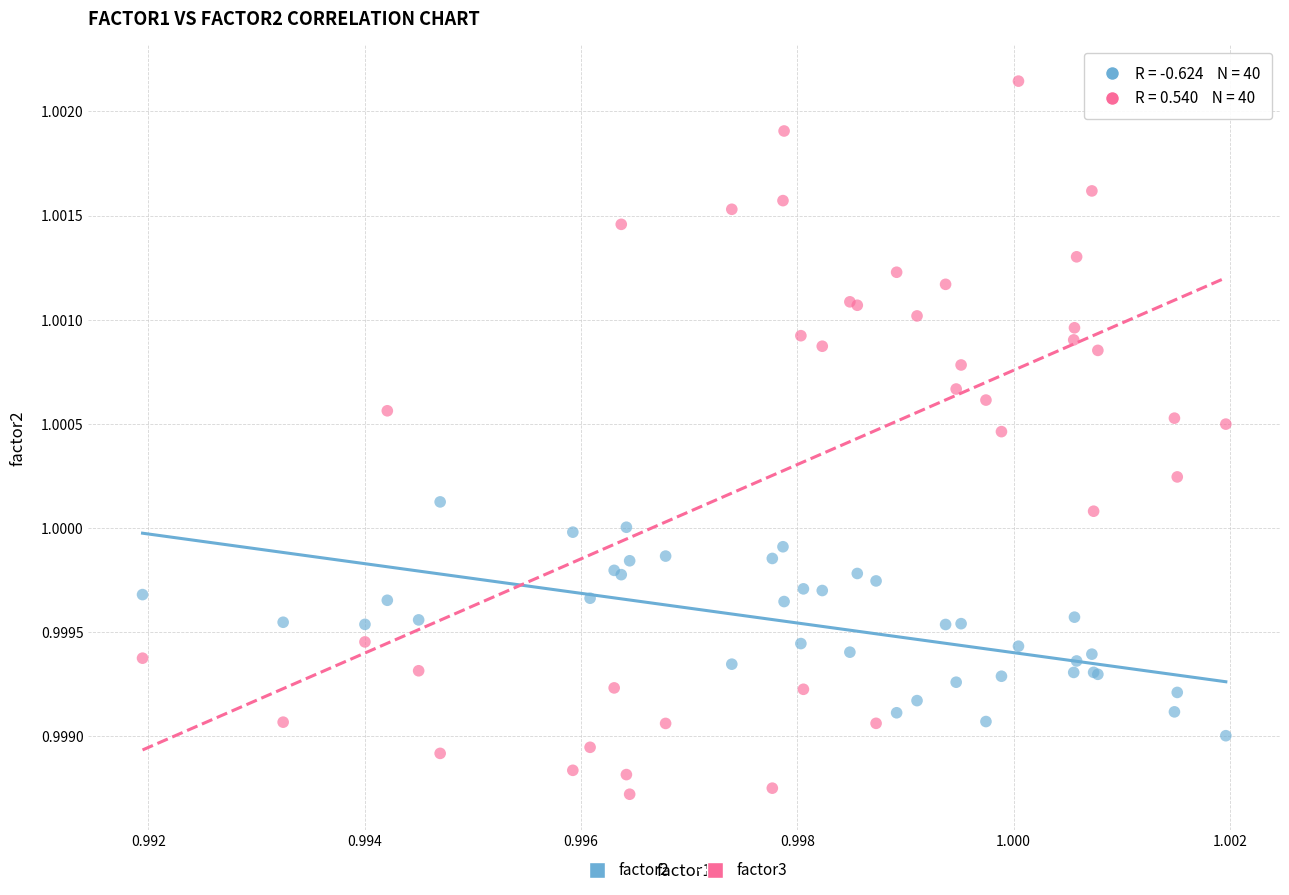

Which series has the largest Y range (max minus min)?

factor3